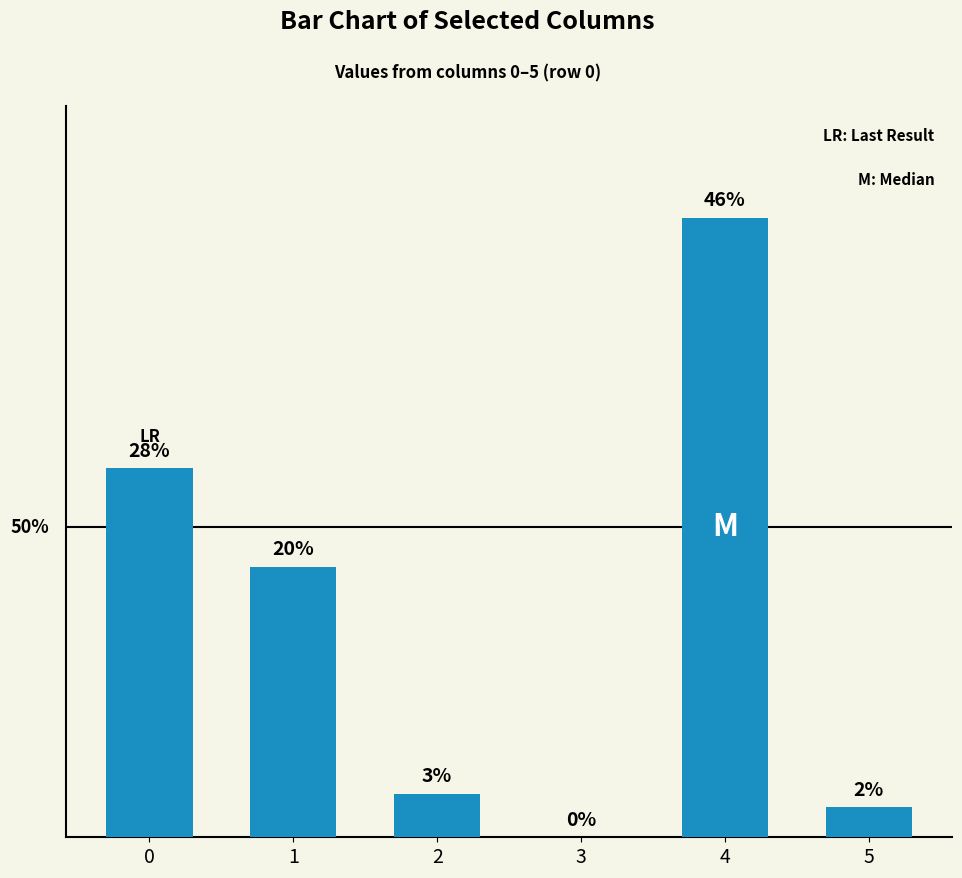

Which label corresponds to the smallest value in the chart?

3